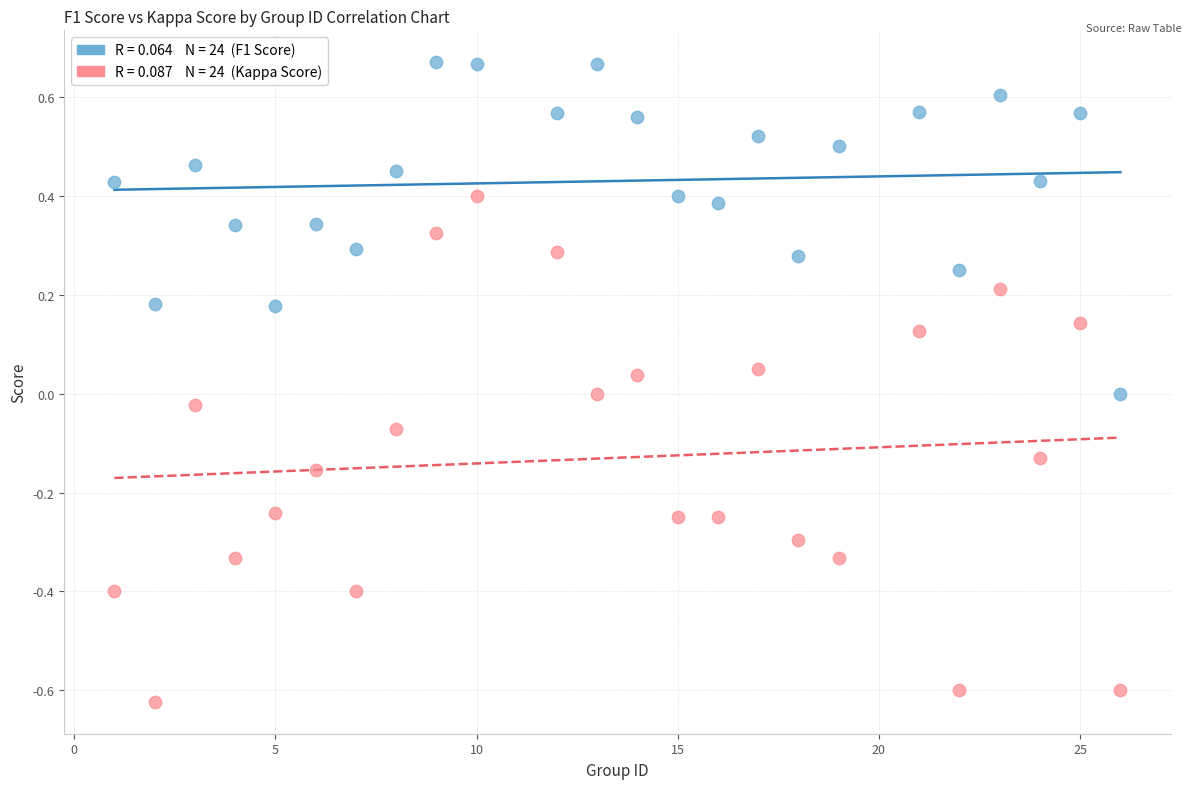

Across all data points, what is the range of X values (max minus min)?

25.0